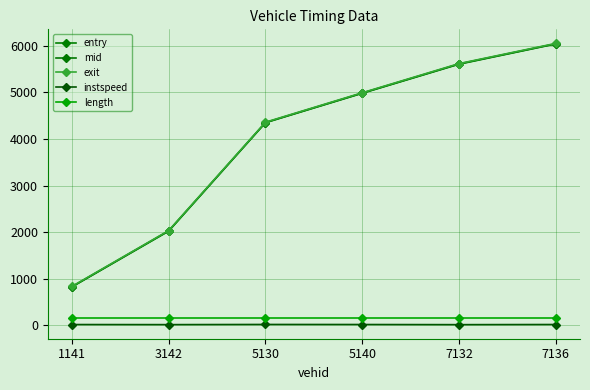

What is the difference between the second highest and minimum values in the instspeed series?

3.0